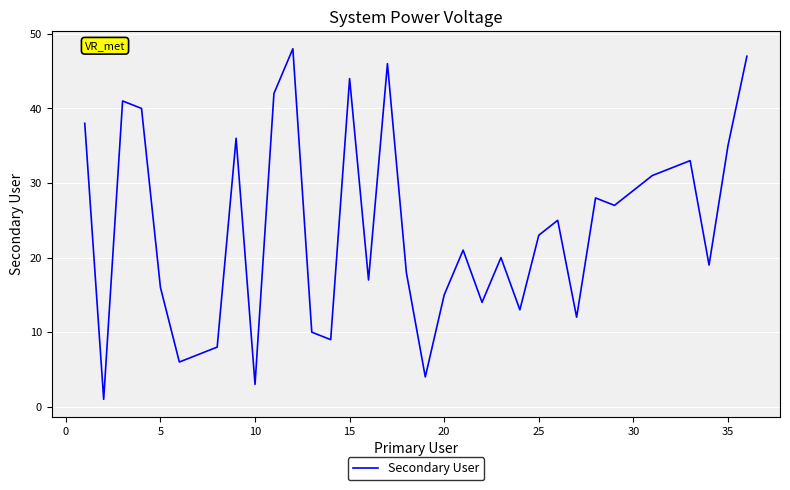

What is the maximum value shown in the chart?

48